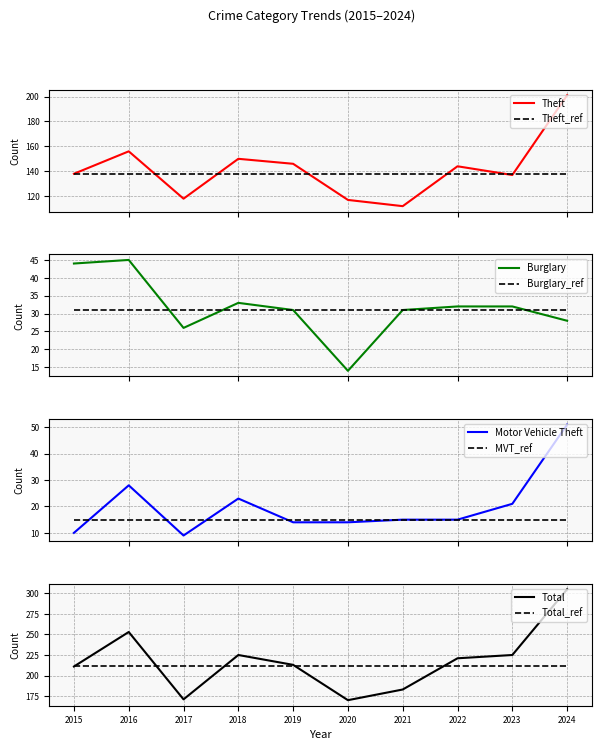

What is the difference between the maximum and second lowest values in the Burglary series?

19